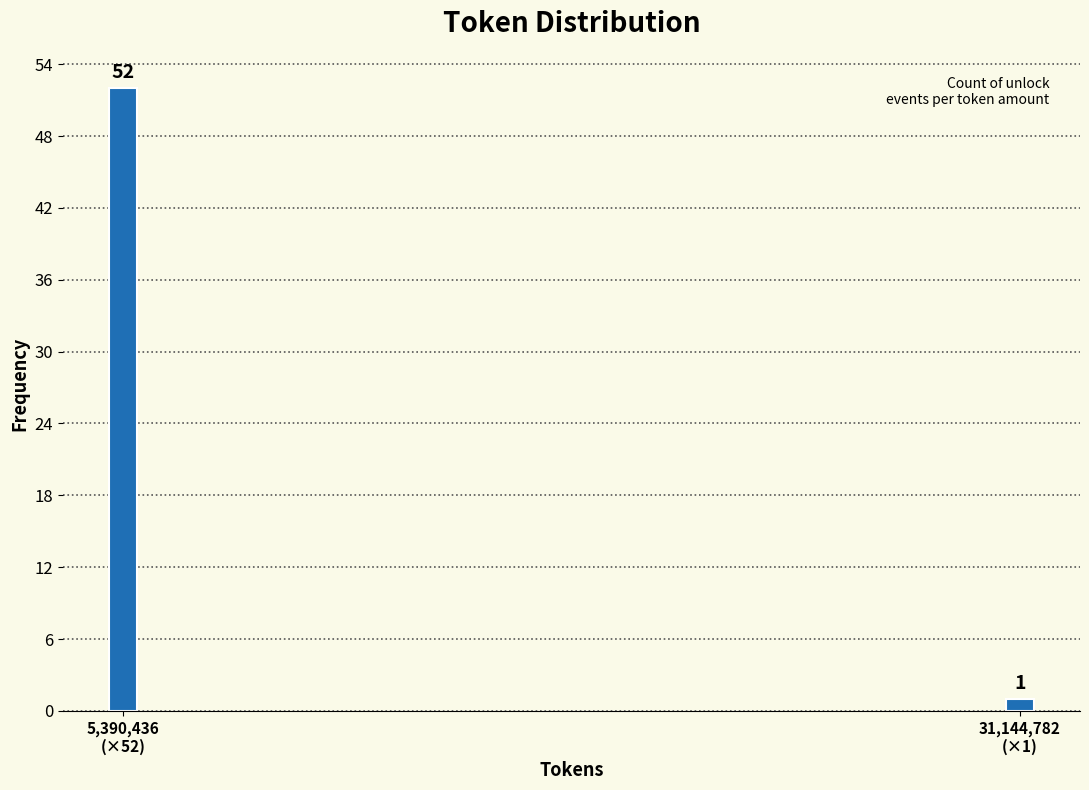

Reading right to left, transcribe all the data shown in this chart.

1	52